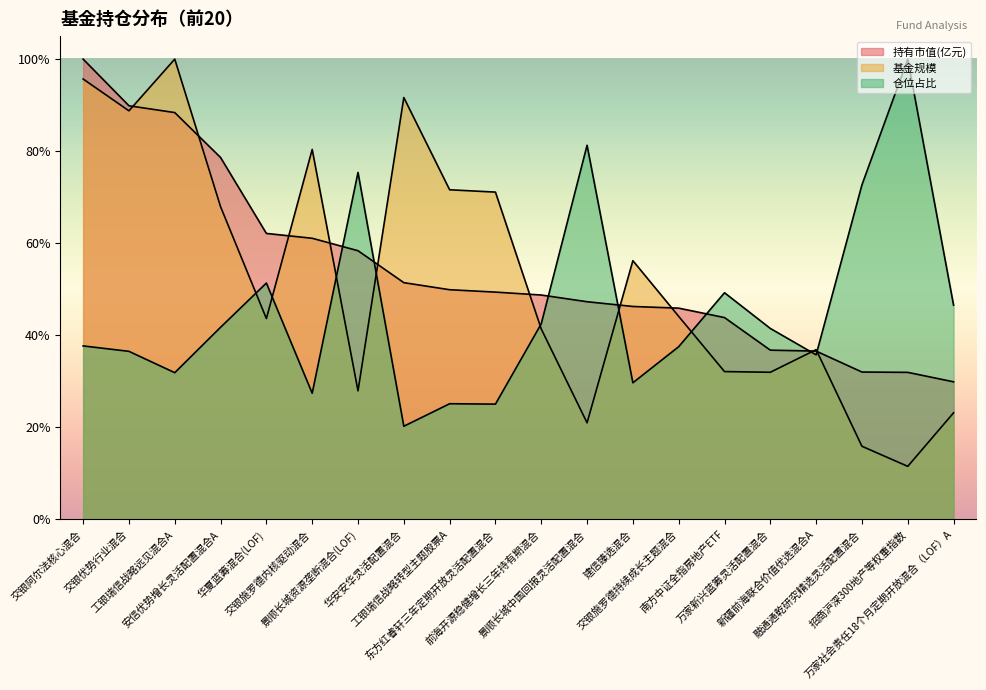

Which has a higher value, 华夏蓝筹混合(LOF) or 万家社会责任18个月定期开放混合（LOF）A?

华夏蓝筹混合(LOF)